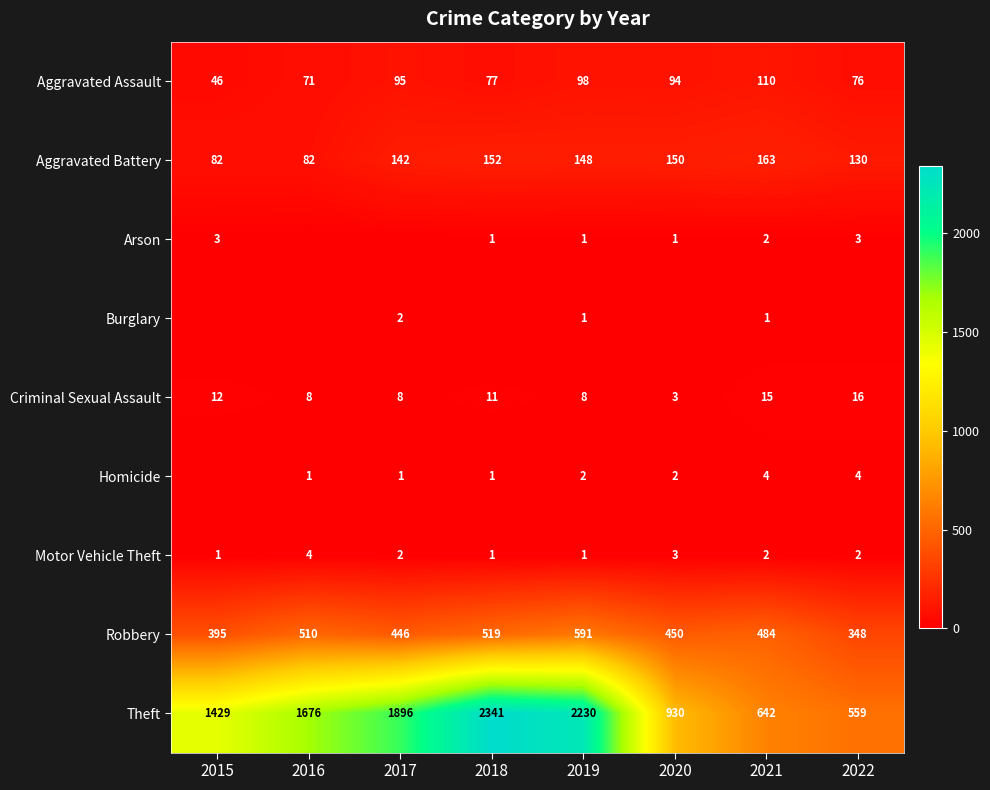

The value of Burglary at 2015 is 1. True or false?

False